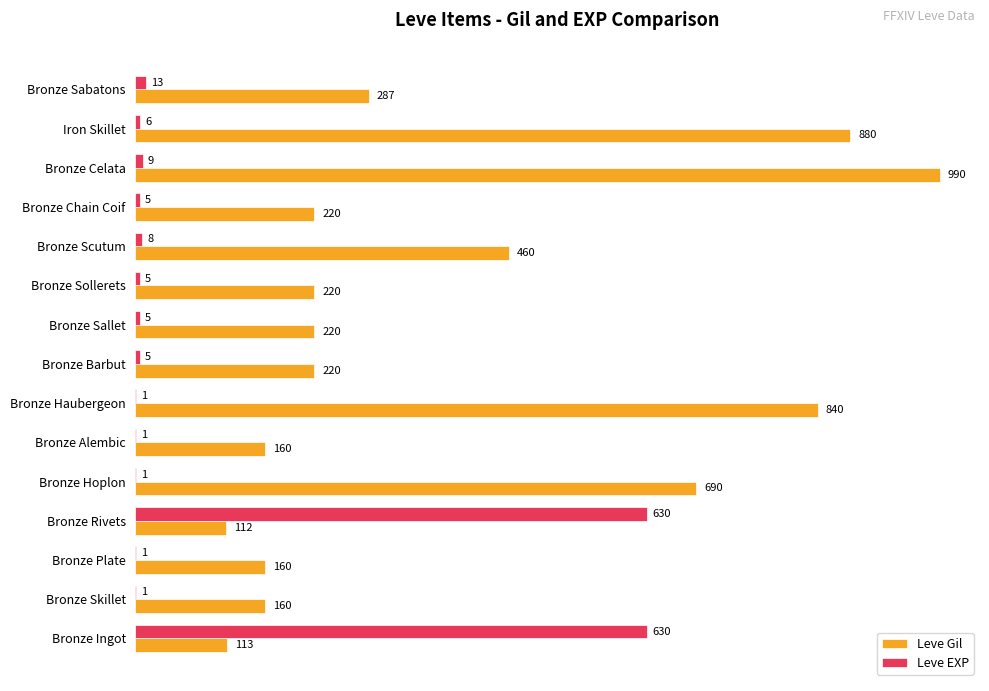

At which category is the sum across all series the highest?

Bronze Celata